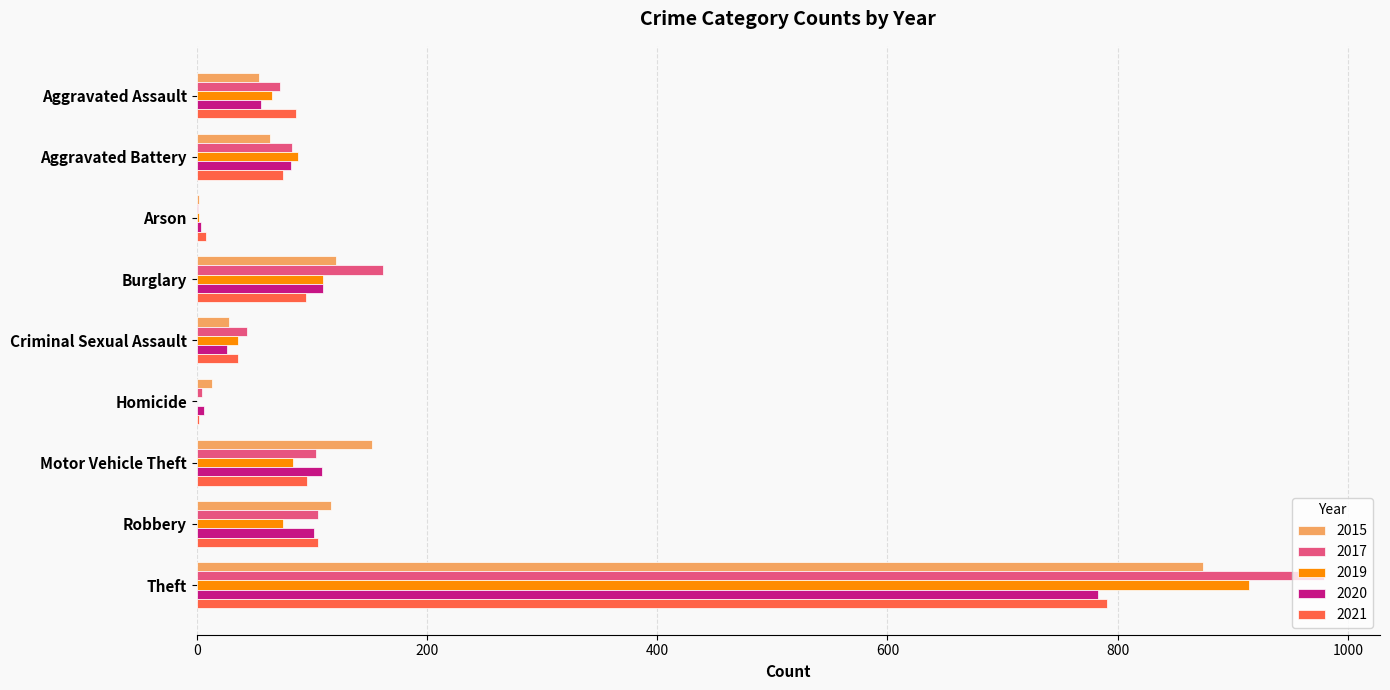

What is the sum of all 2019 values?

1374